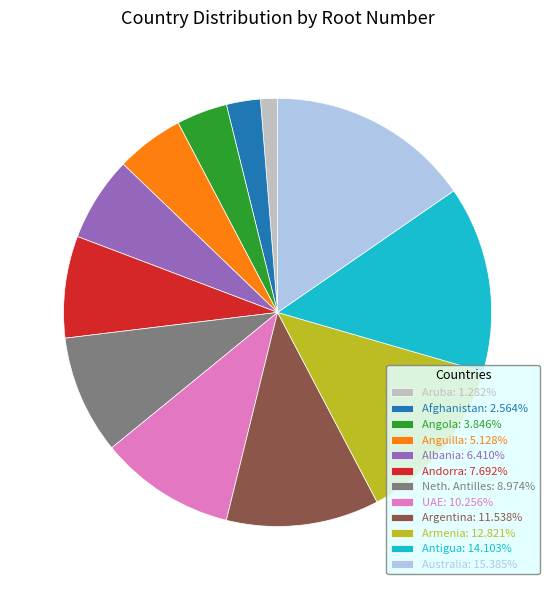

Approximately how many times larger is the value at Neth. Antilles: 8.974% compared to Aruba: 1.282%?

7.0